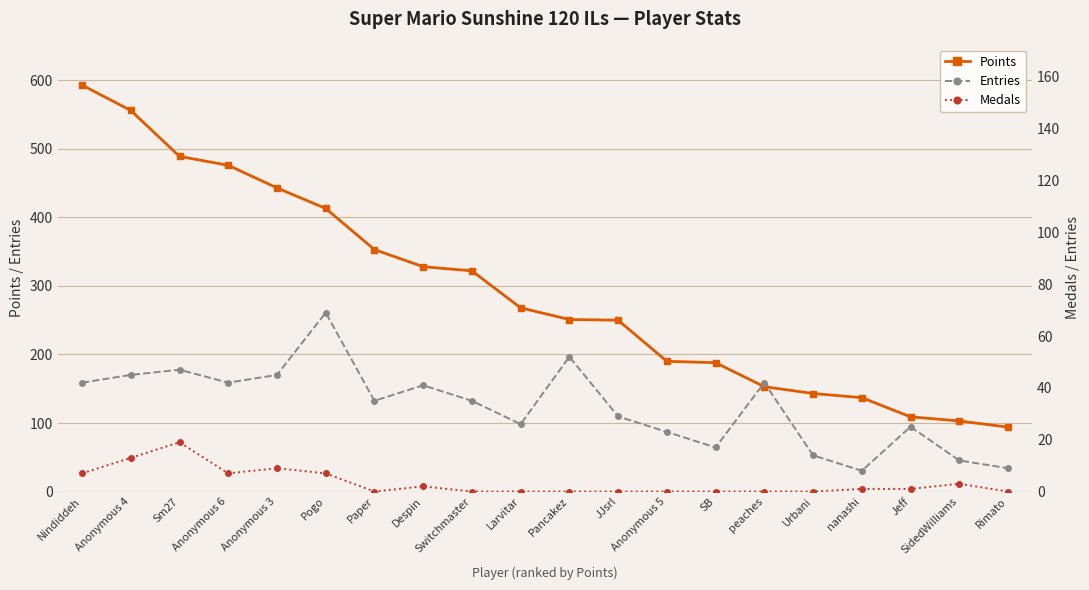

What is the sum of the Medals values at SidedWilliams and Urbani?

3